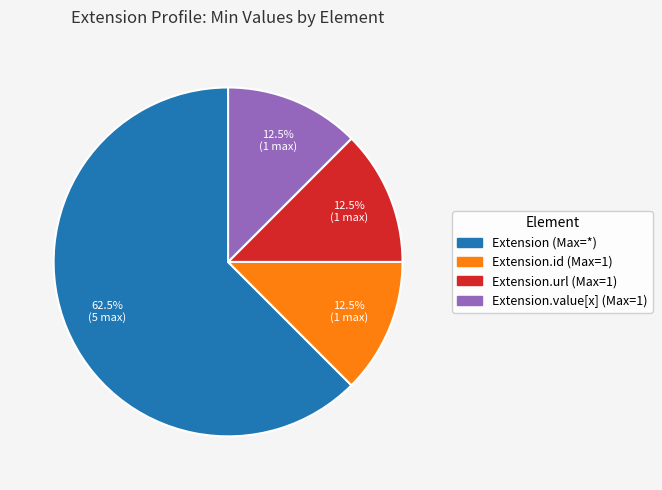

Is there any slice that represents more than half of the pie?

Yes